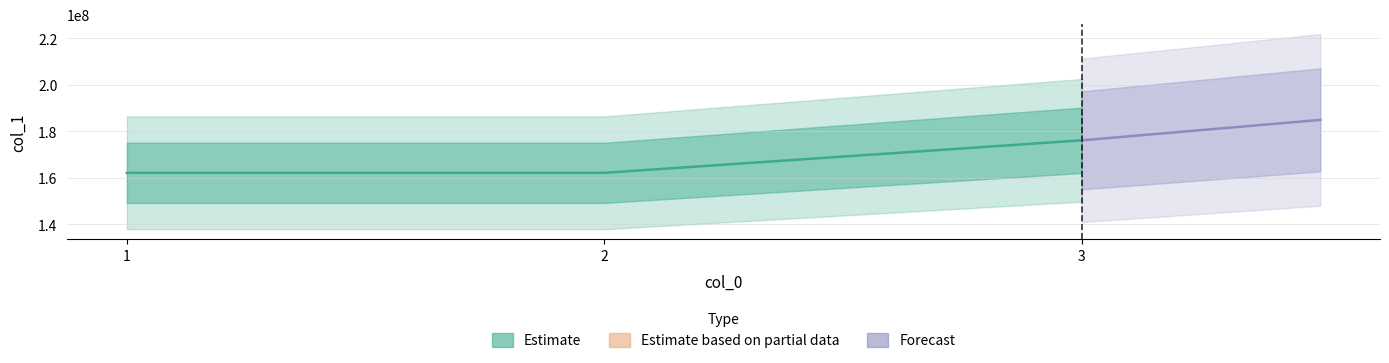

What is the change in value from 1 to 2?

+15